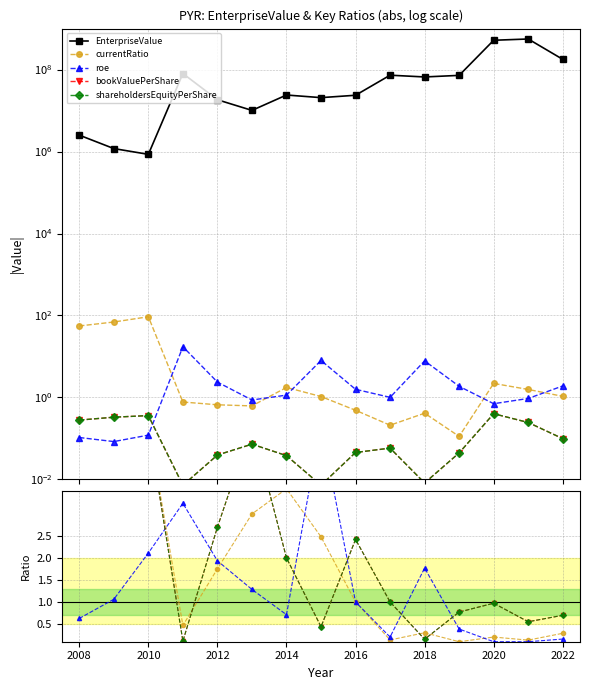

How many values in the roe series exceed 1?

7